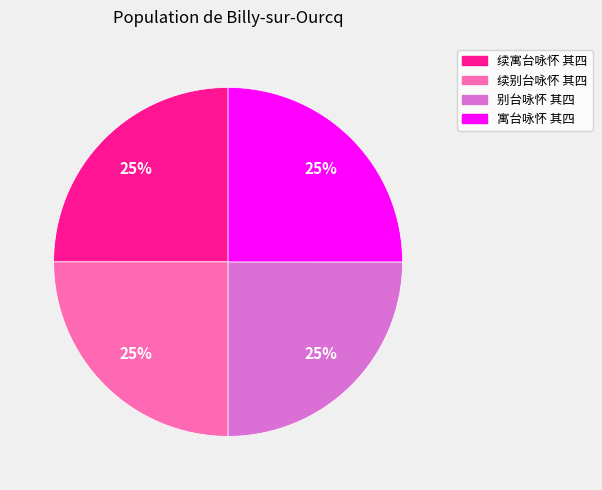

To the nearest percent, what is the average slice percentage?

25%